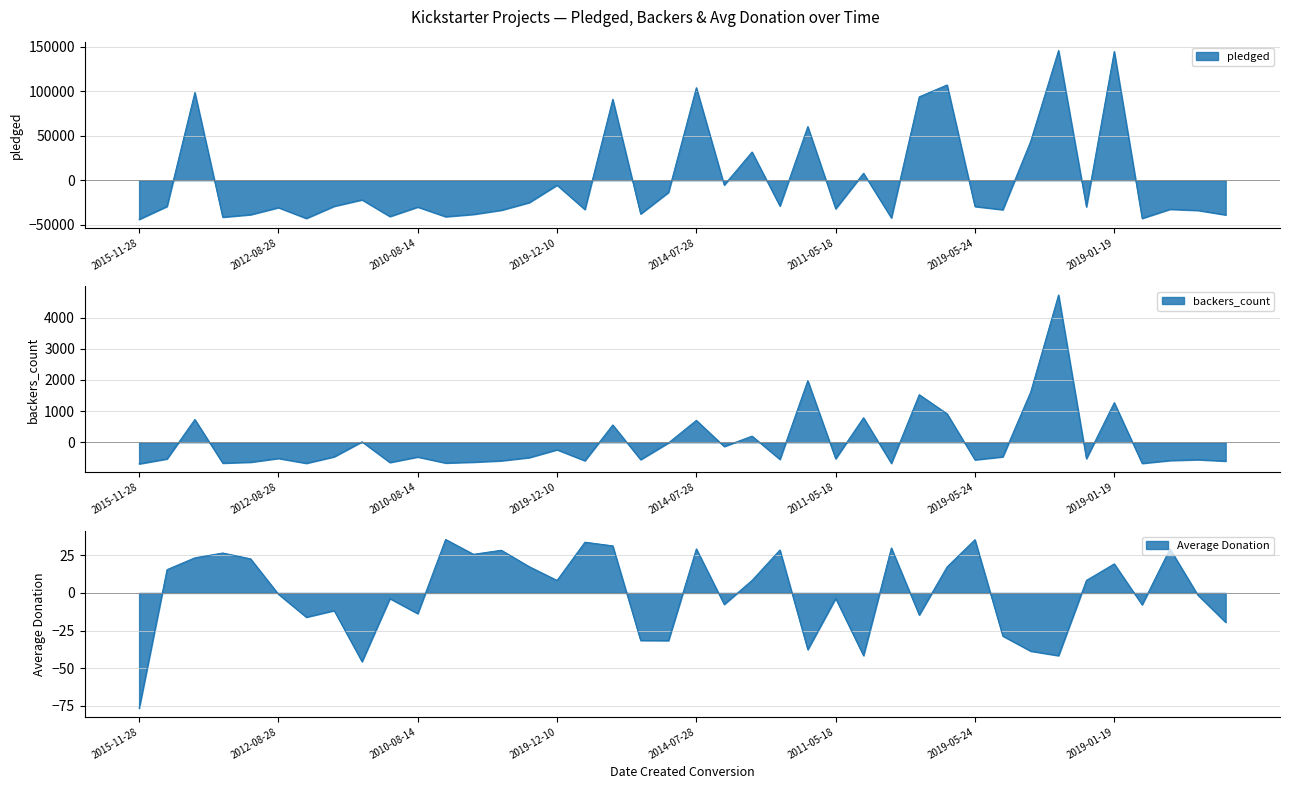

Which series has the largest range (max minus min)?

pledged